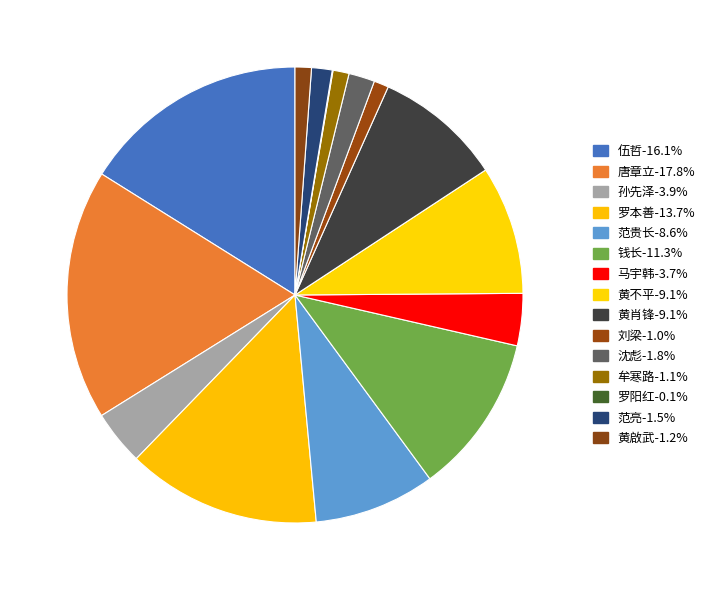

Which category has the smallest portion of the pie?

罗阳红